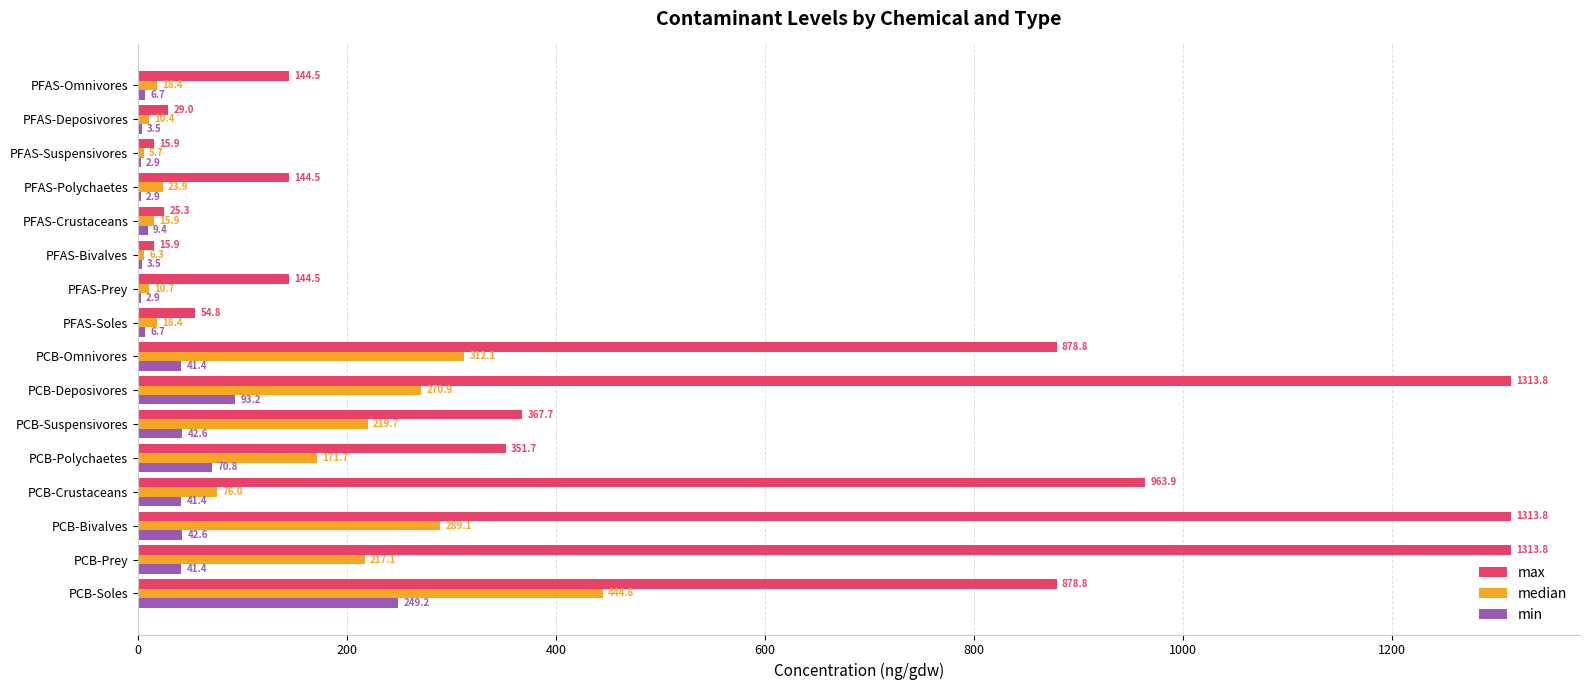

What is the average value of the median series?

131.9